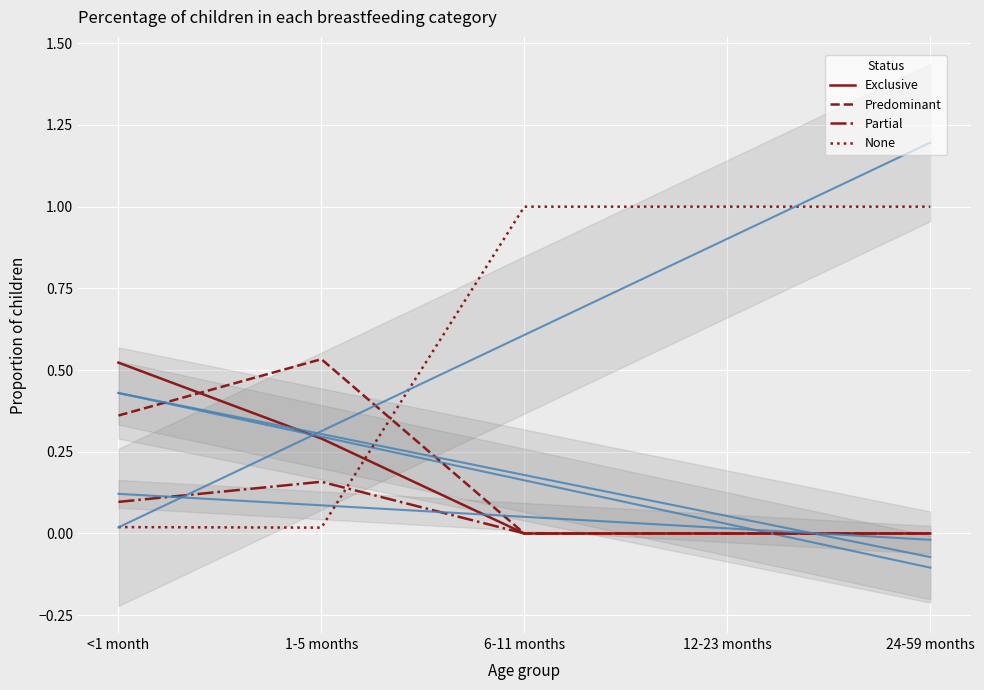

What are all the series names shown in the legend?

Exclusive, Predominant, Partial, None